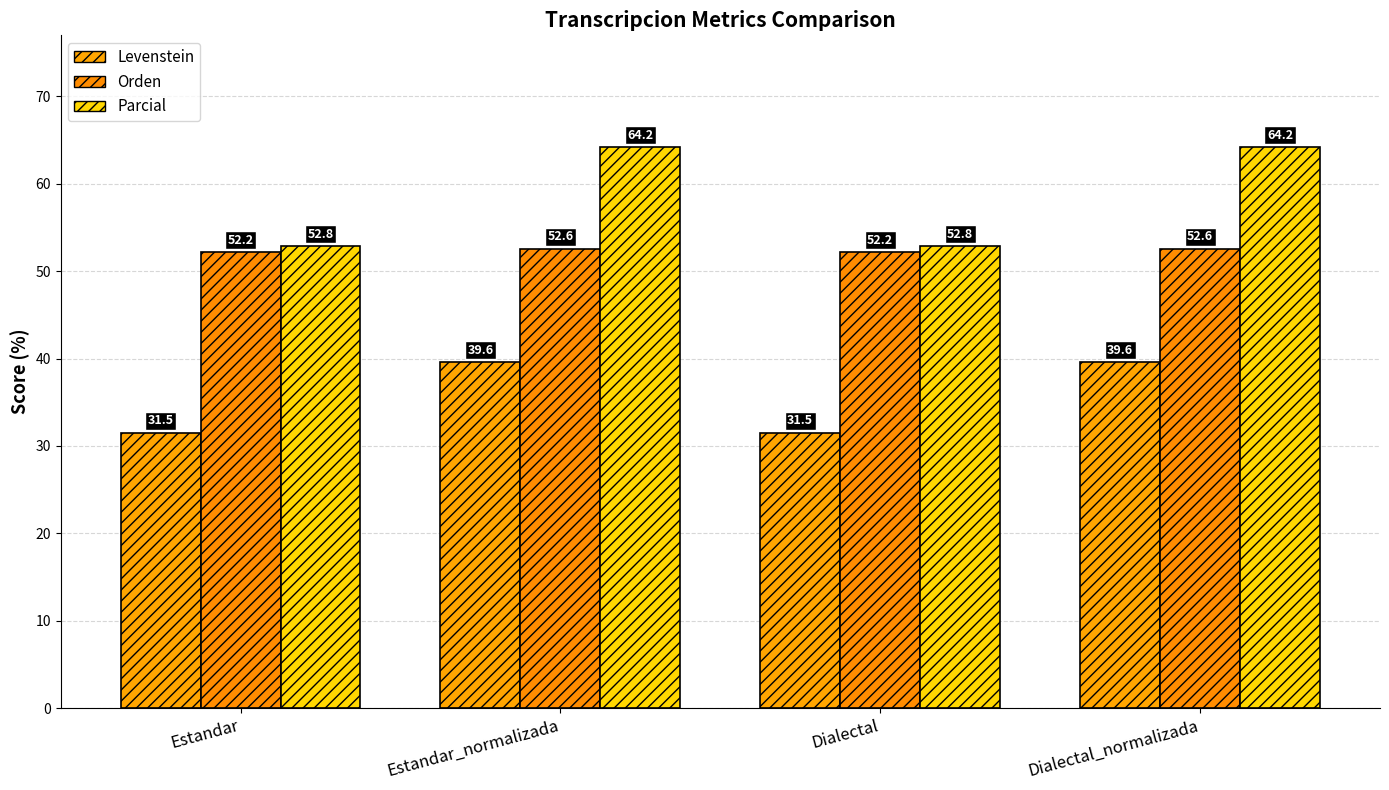

At how many categories does at least one series exceed 61?

2